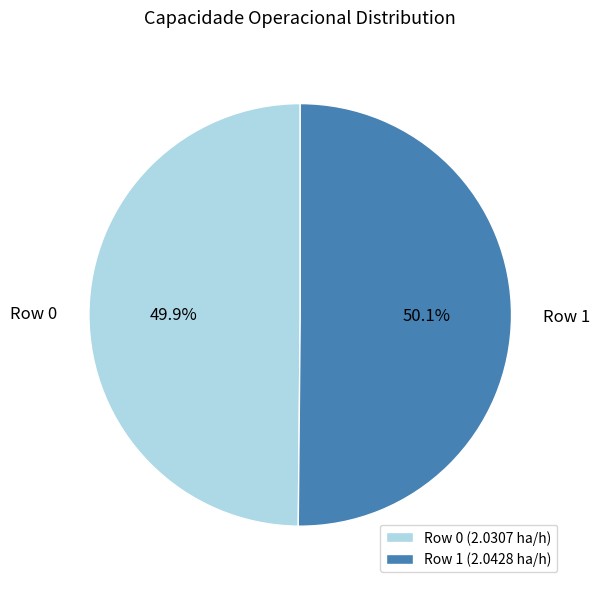

Combined, what portion of the pie is Row 0 and Row 1?

100.0%